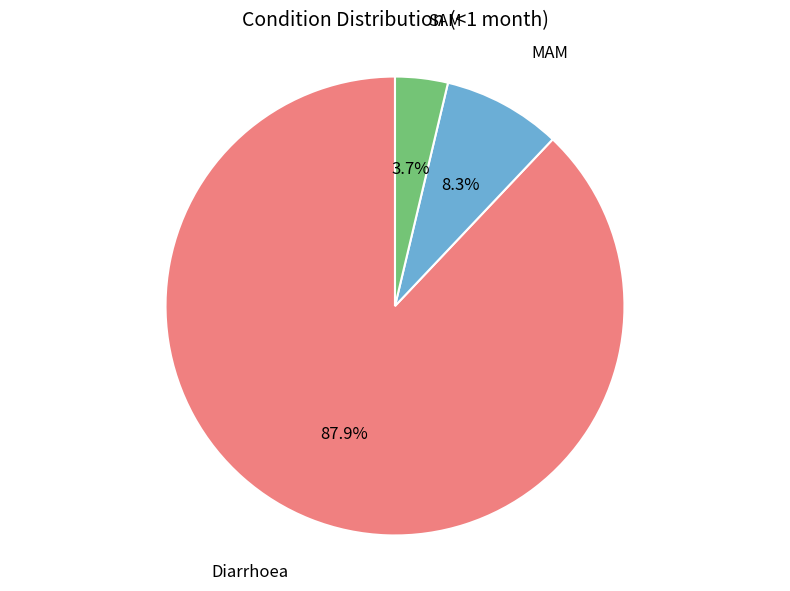

To the nearest percent, what is the difference between the SAM and MAM slice percentages?

5%